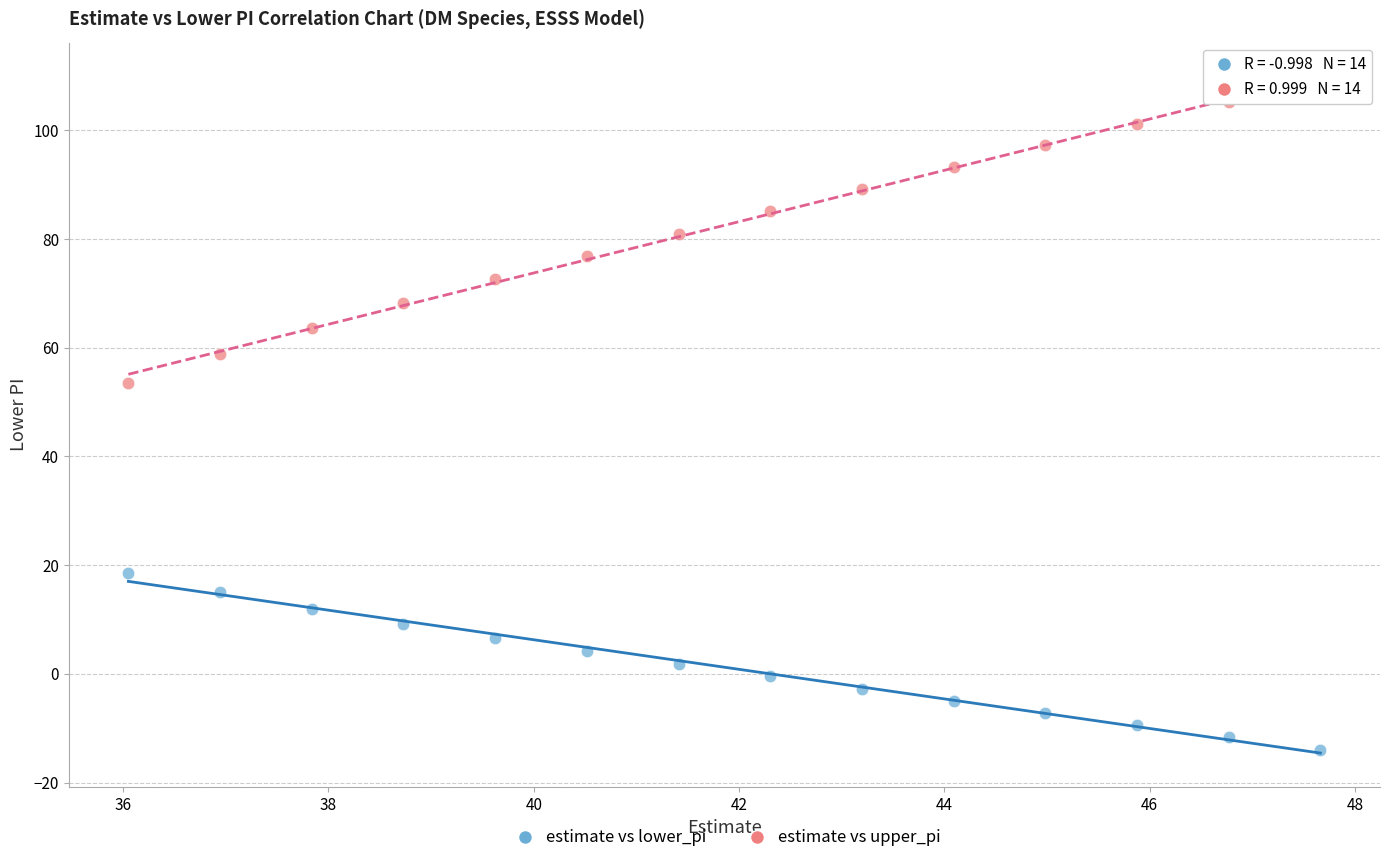

What is the X range (max minus min) for the scatter plot?

11.6